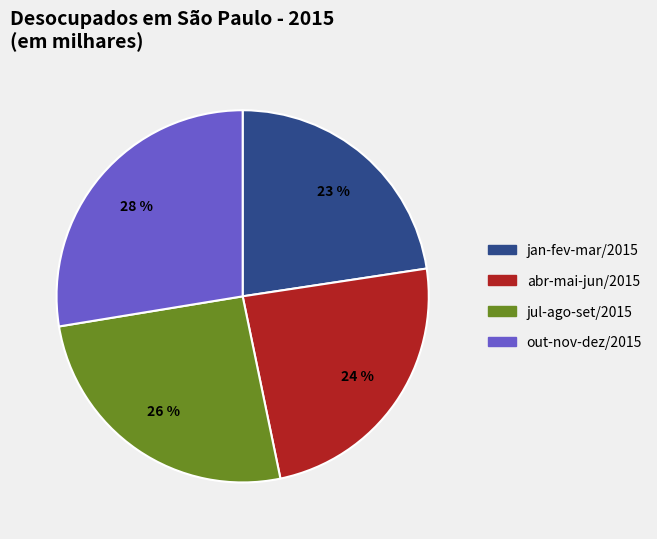

Combined, do jan-fev-mar/2015 and abr-mai-jun/2015 account for over 50%?

No